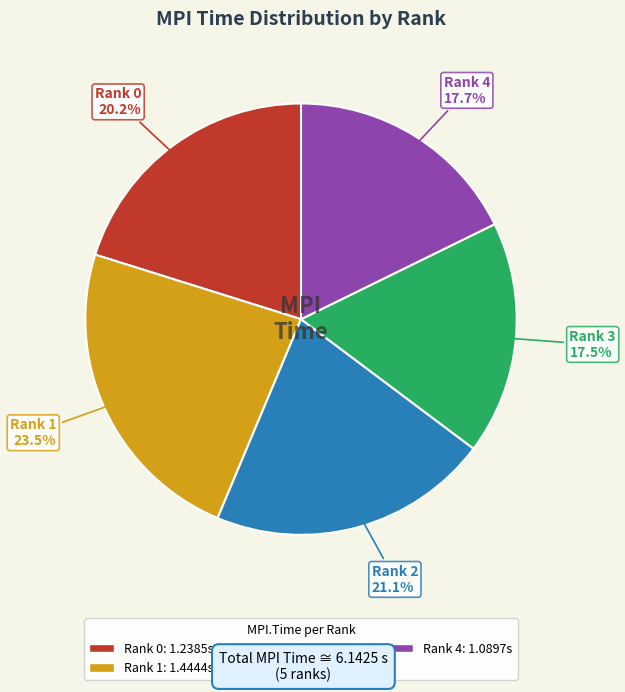

Is there a majority slice in this chart?

No